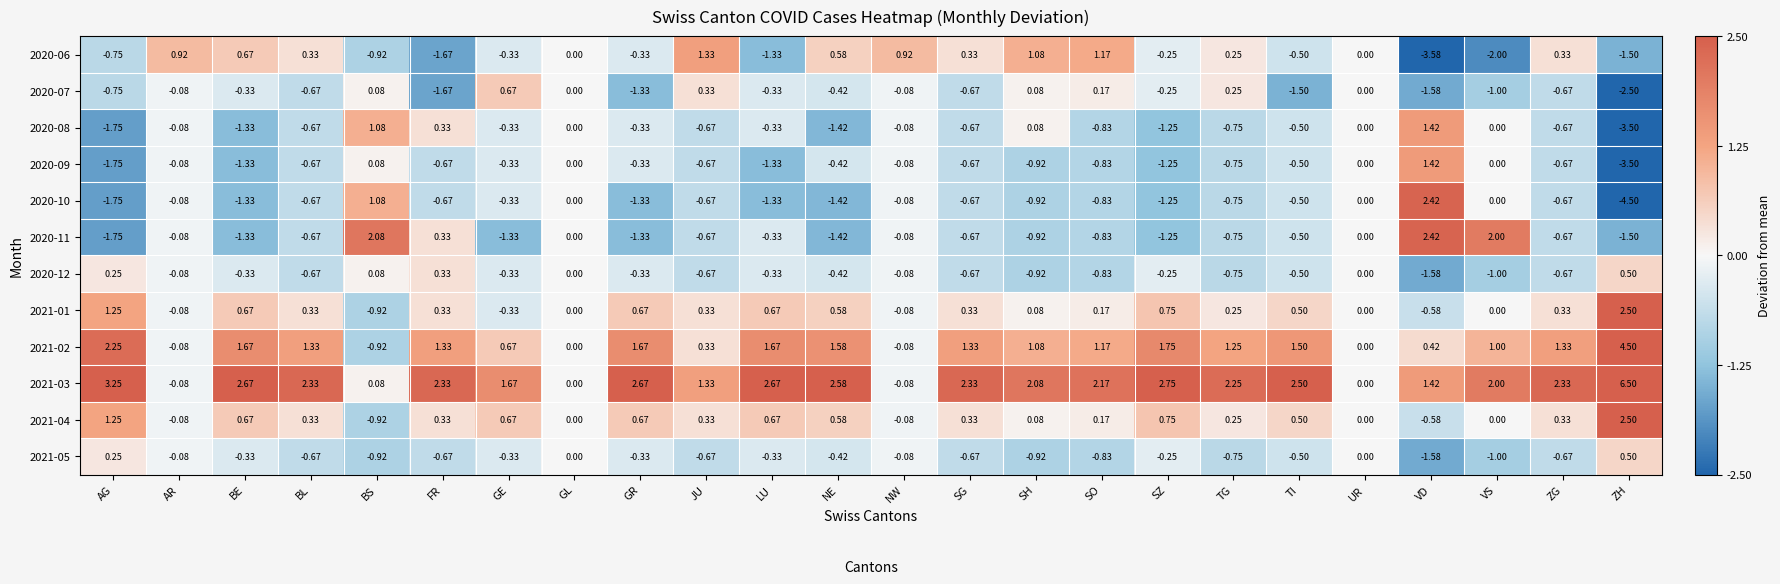

How many values in the 2020-08 series are below 0?

17